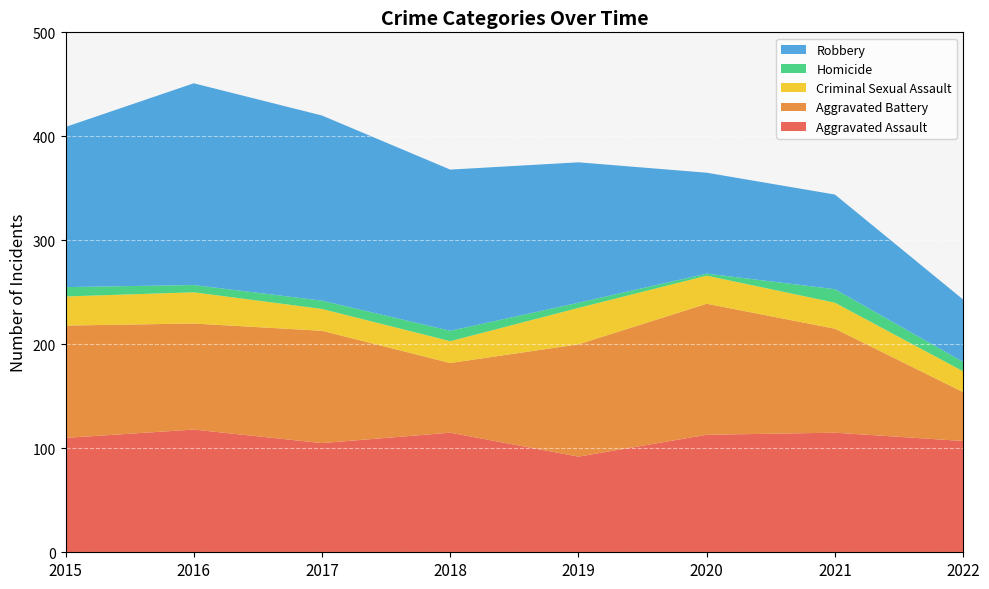

Reading left to right, what are all the values shown in this chart?

Aggravated Assault: 2015=110	2016=118	2017=105	2018=115	2019=92	2020=113	2021=115	2022=107
Aggravated Battery: 2015=108	2016=102	2017=108	2018=67	2019=108	2020=126	2021=100	2022=47
Criminal Sexual Assault: 2015=28	2016=30	2017=21	2018=21	2019=35	2020=27	2021=25	2022=20
Homicide: 2015=9	2016=7	2017=8	2018=10	2019=5	2020=2	2021=13	2022=9
Robbery: 2015=154	2016=194	2017=178	2018=155	2019=135	2020=97	2021=91	2022=60